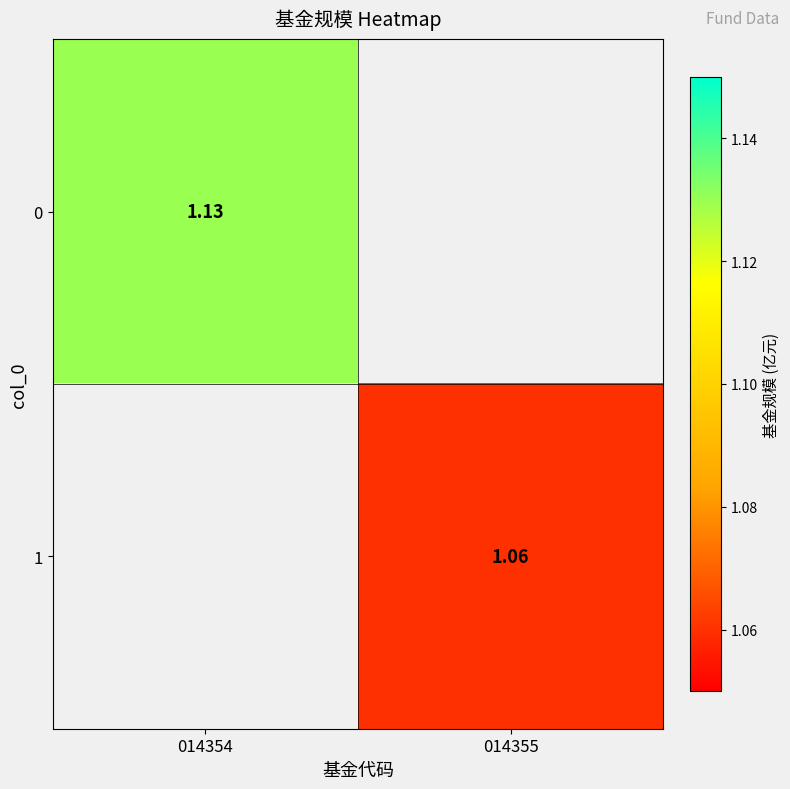

The 0 series shows 1.1 at 014354. True or false?

True